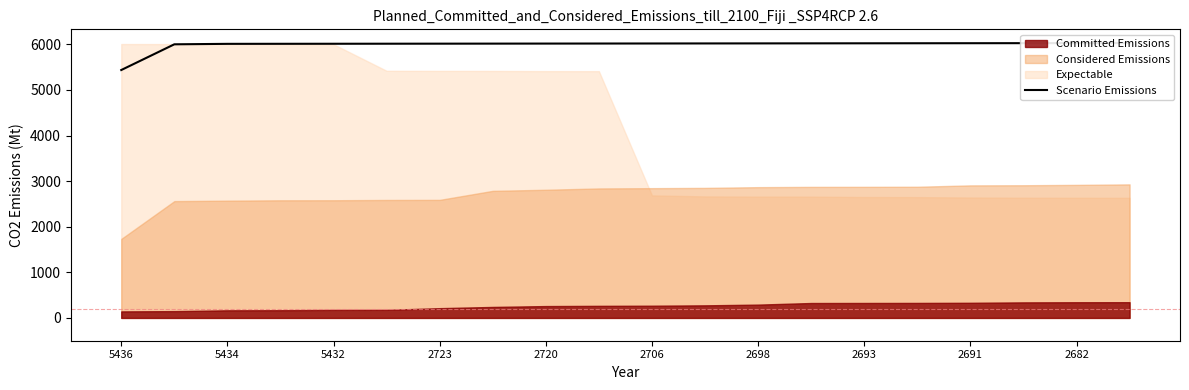

Does the chart display data point markers on the line(s)?

No